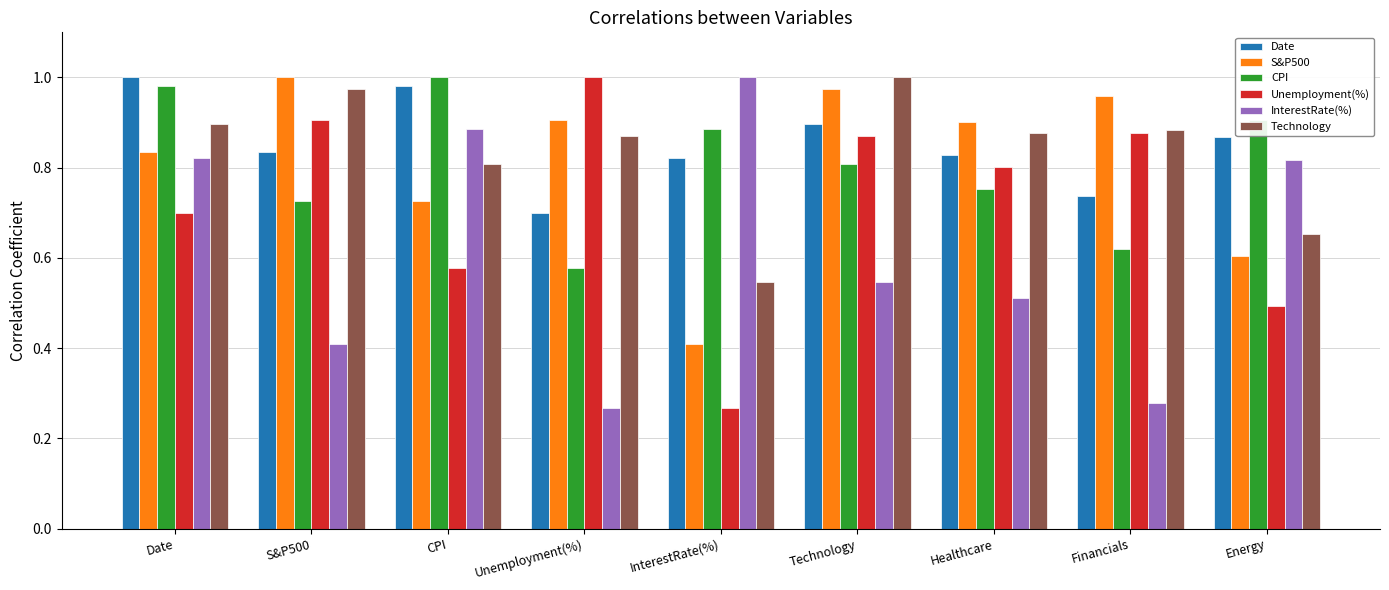

What are all the series names shown in the legend?

Date, S&P500, CPI, Unemployment(%), InterestRate(%), Technology